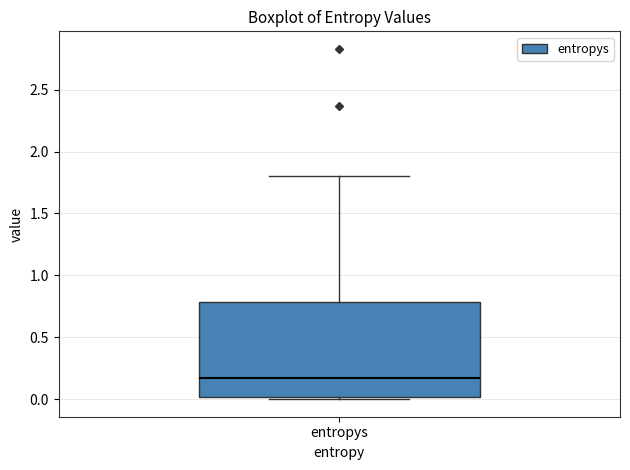

Where does the median line of the box for entropys sit on the y-axis? The values are not printed on the chart, so give them approximately, as read against the axis.

0.15